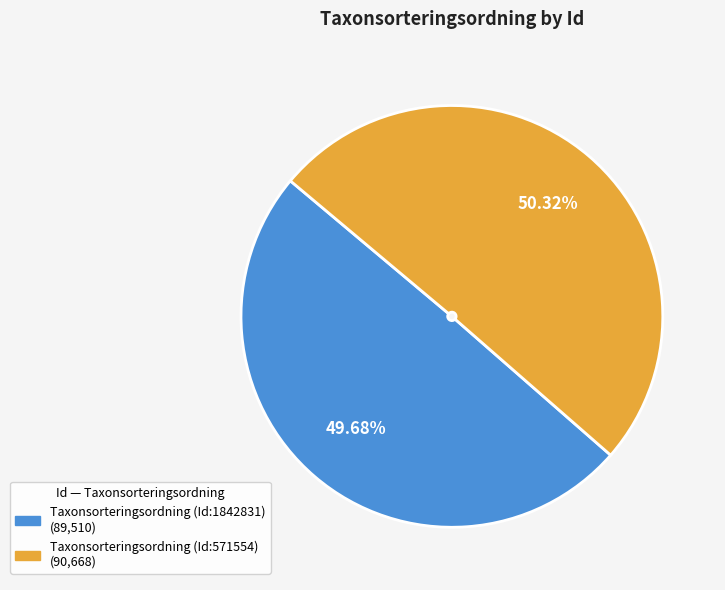

Which slice represents more than half of the pie?

Taxonsorteringsordning (Id:571554)